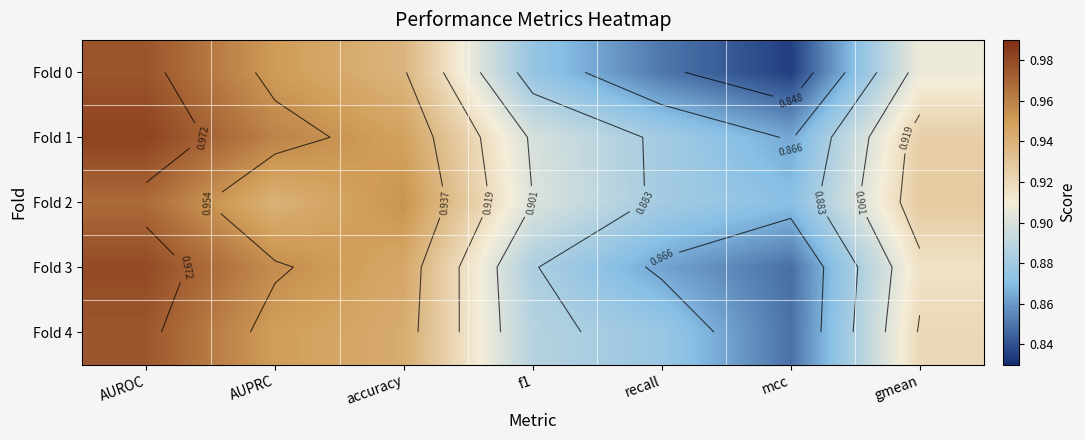

Between recall and gmean, which is larger?

gmean